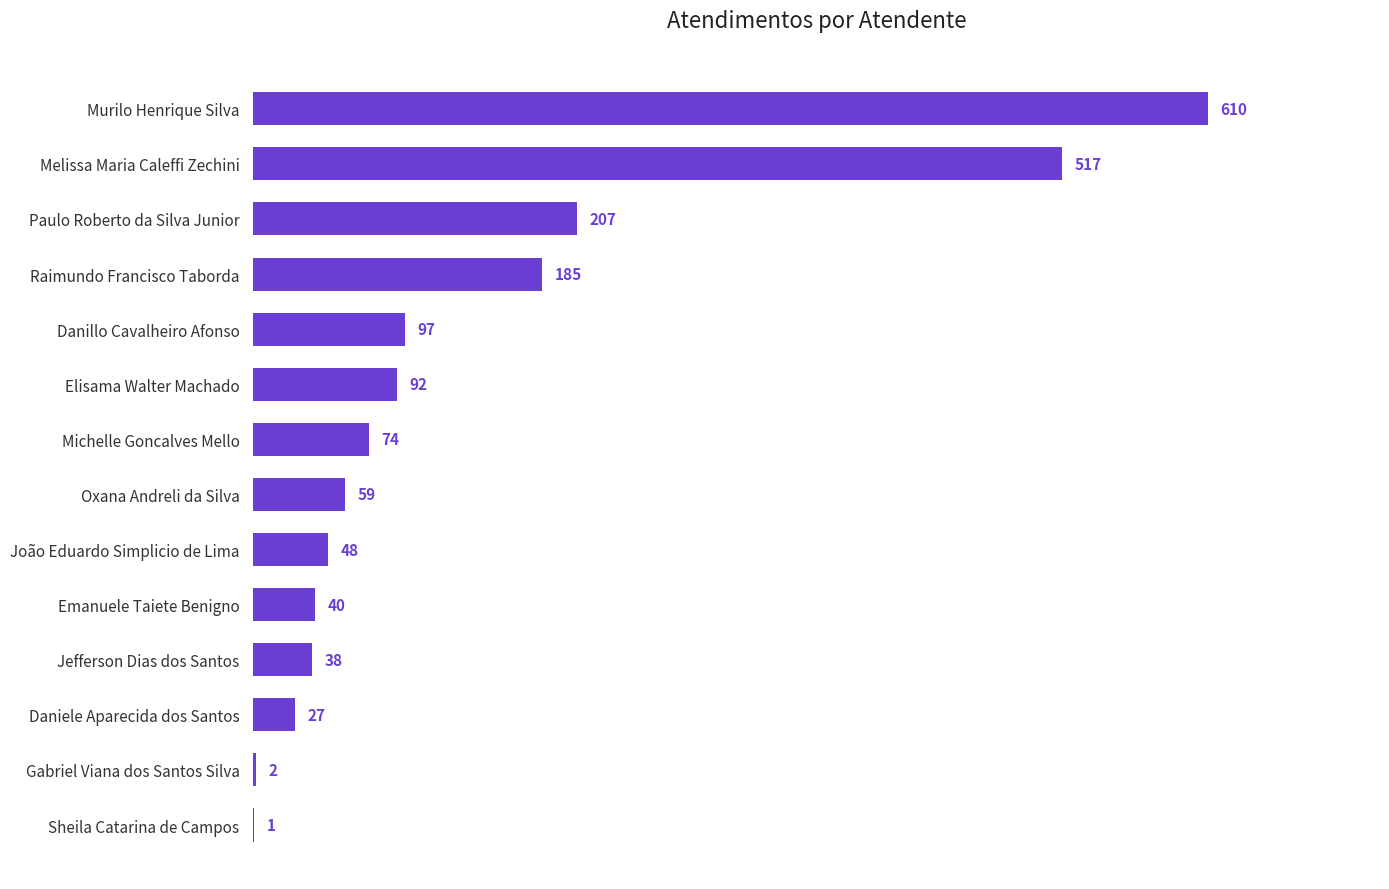

What is the maximum value shown in the chart?

610